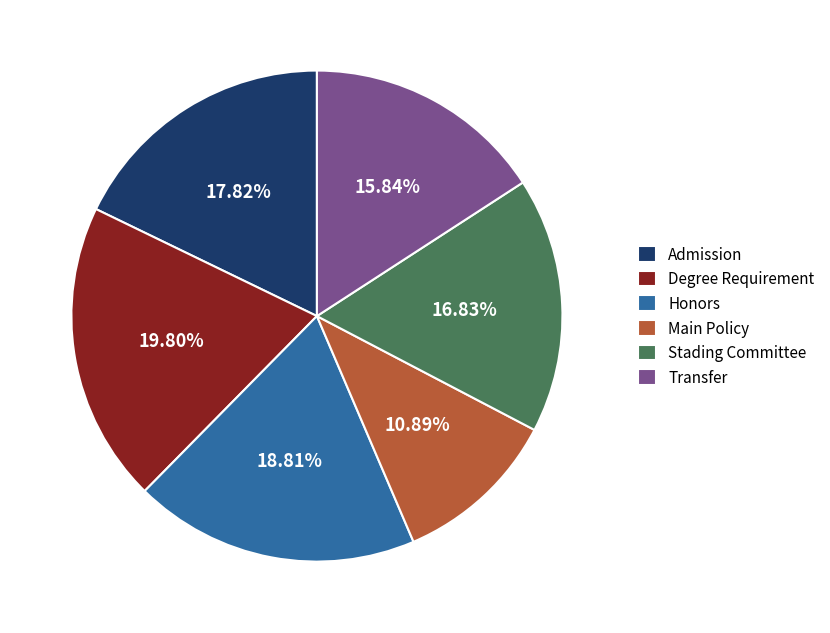

What is the largest slice in the pie chart?

Degree Requirement